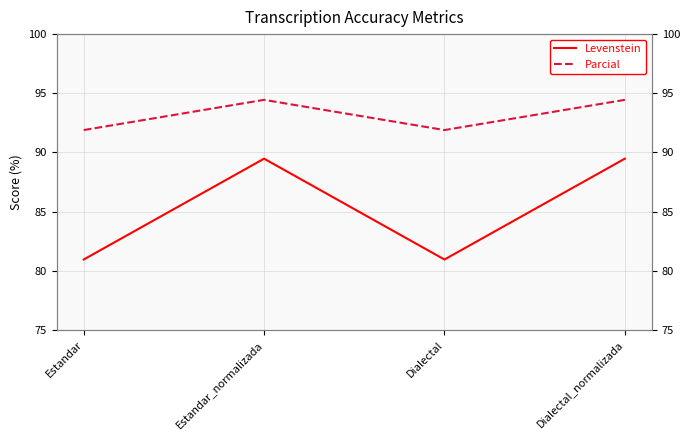

Does the chart have visible grid lines?

Yes